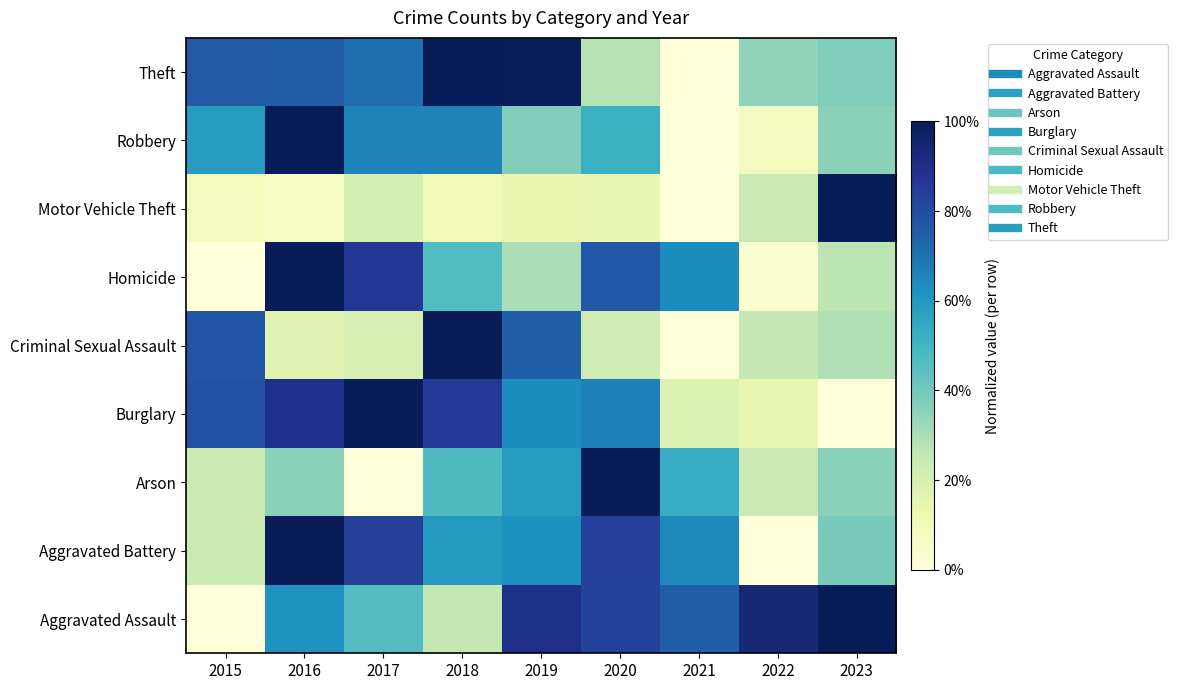

Between 2017 and 2023, which is larger?

2023